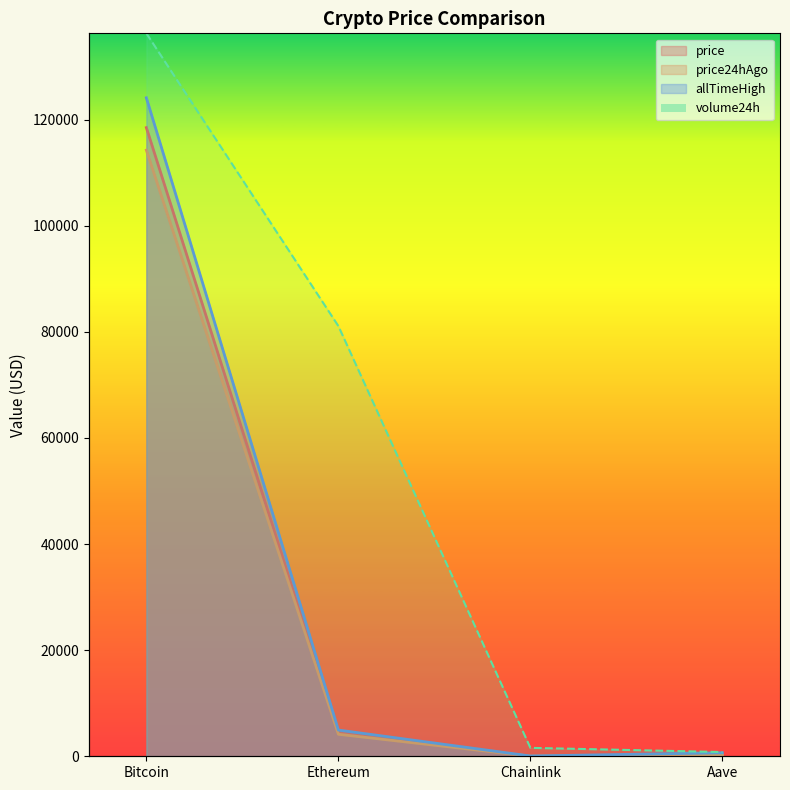

What is the label of the 1st point from the left?

Bitcoin